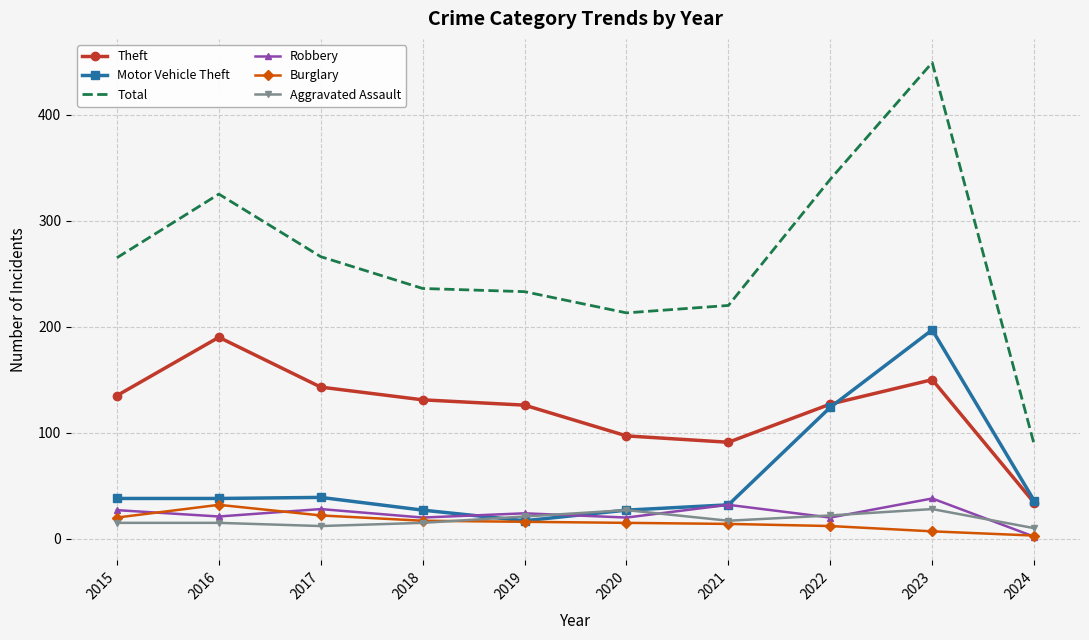

Rank the series at 2017 from highest to lowest value.

Total, Theft, Motor Vehicle Theft, Robbery, Burglary, Aggravated Assault